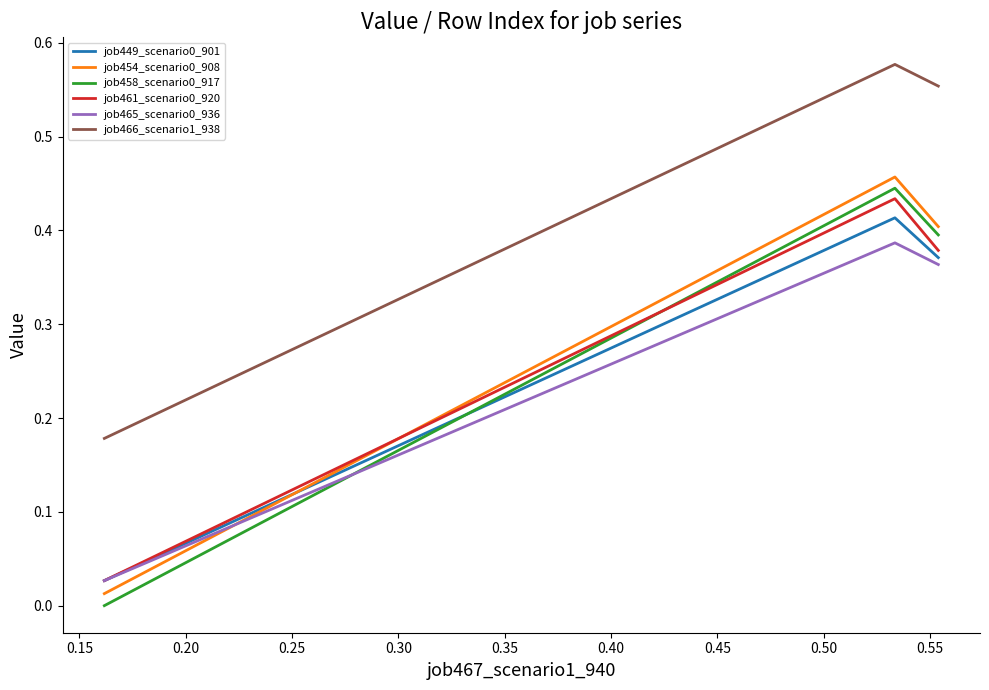

Which series has the largest total across all categories?

job466_scenario1_938